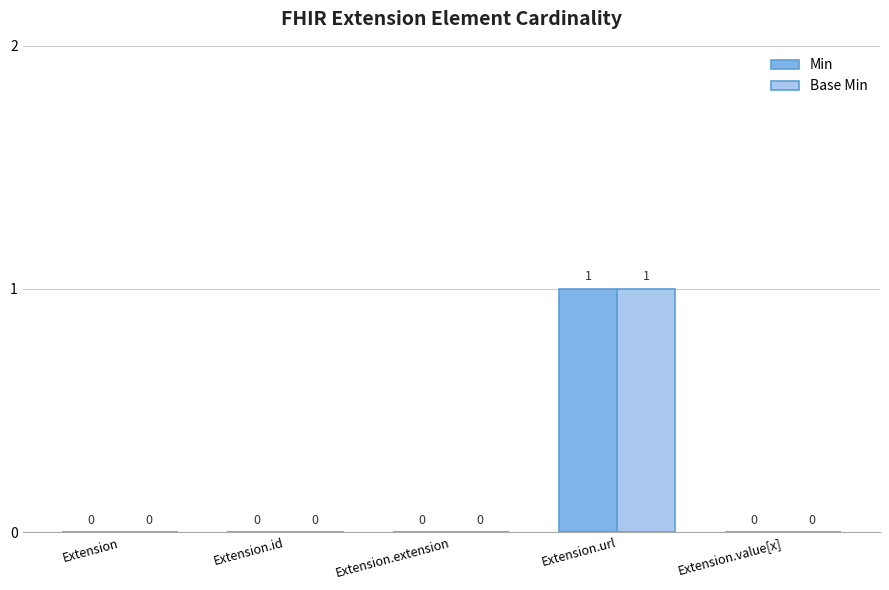

How many groups of bars are there?

5